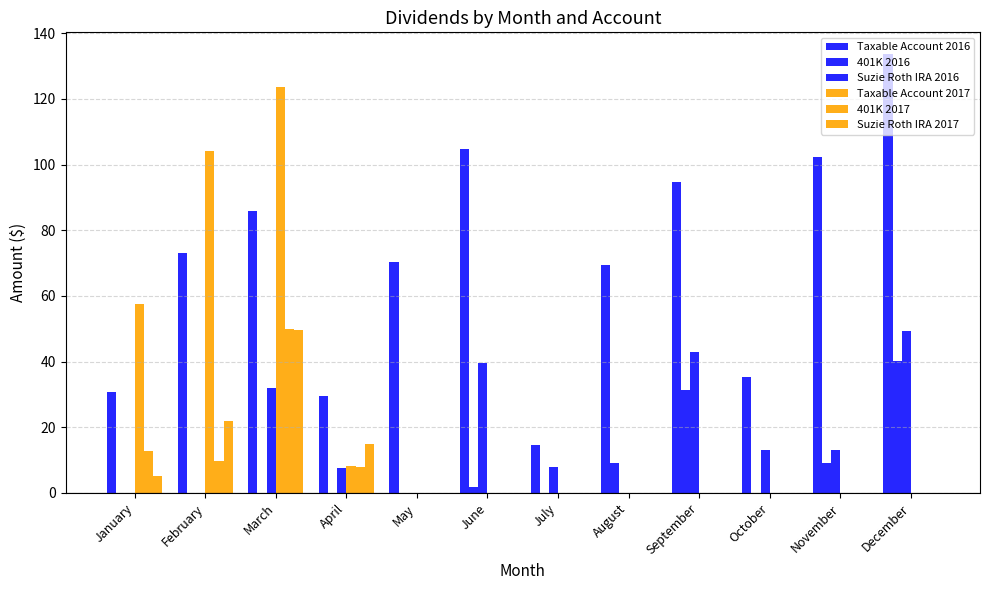

At how many categories does at least one series exceed 27?

11